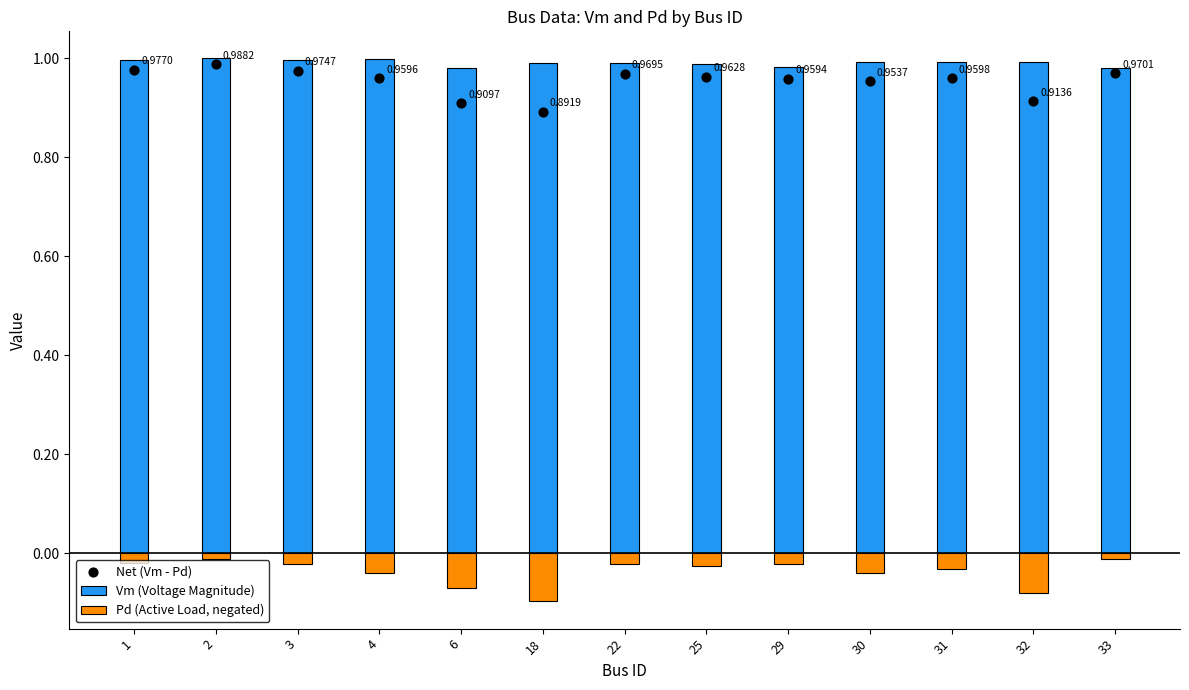

What is the total value across all series at 31?

1.9